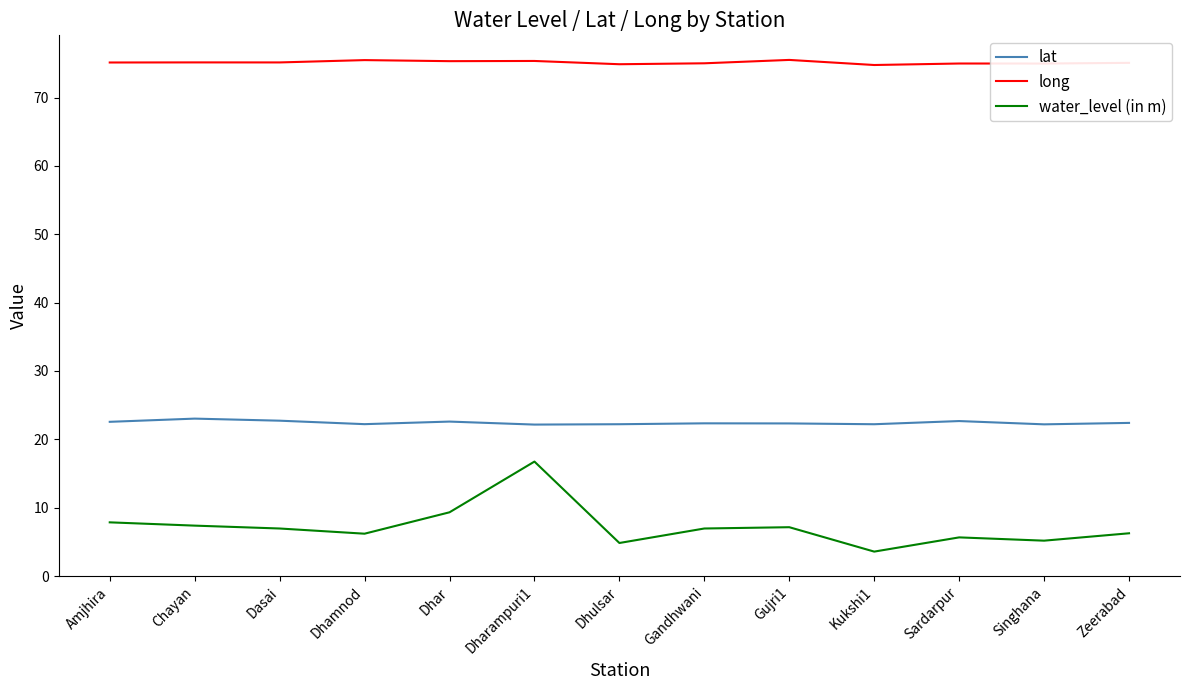

At which category is the sum across all series the highest?

Dharampuri1